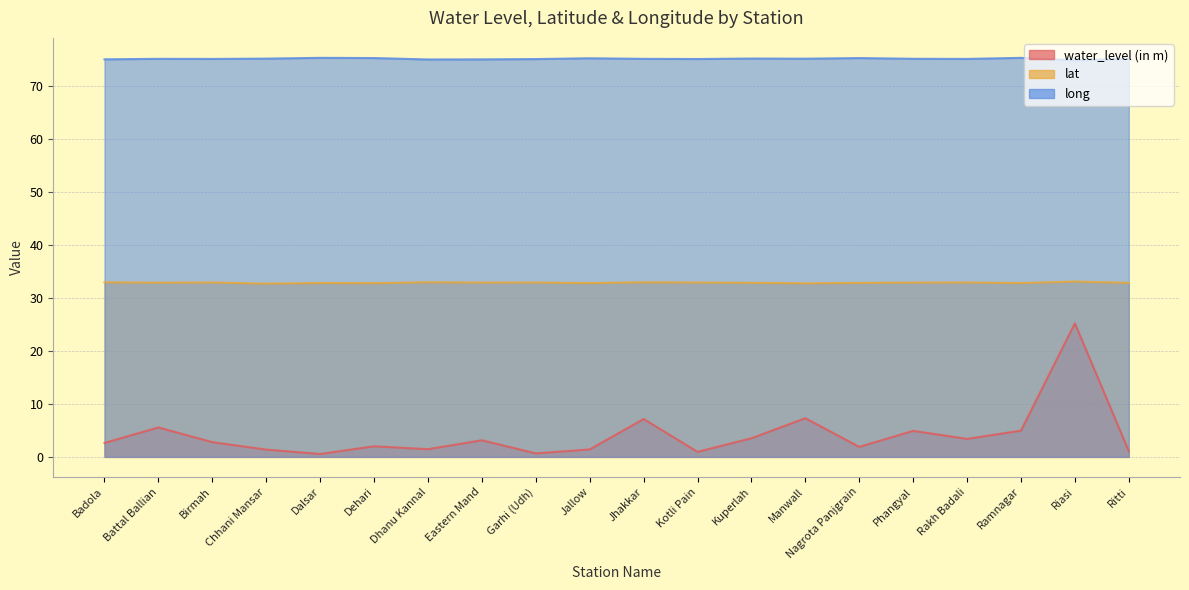

True or false: long and water_level (in m) intersect in this chart.

False